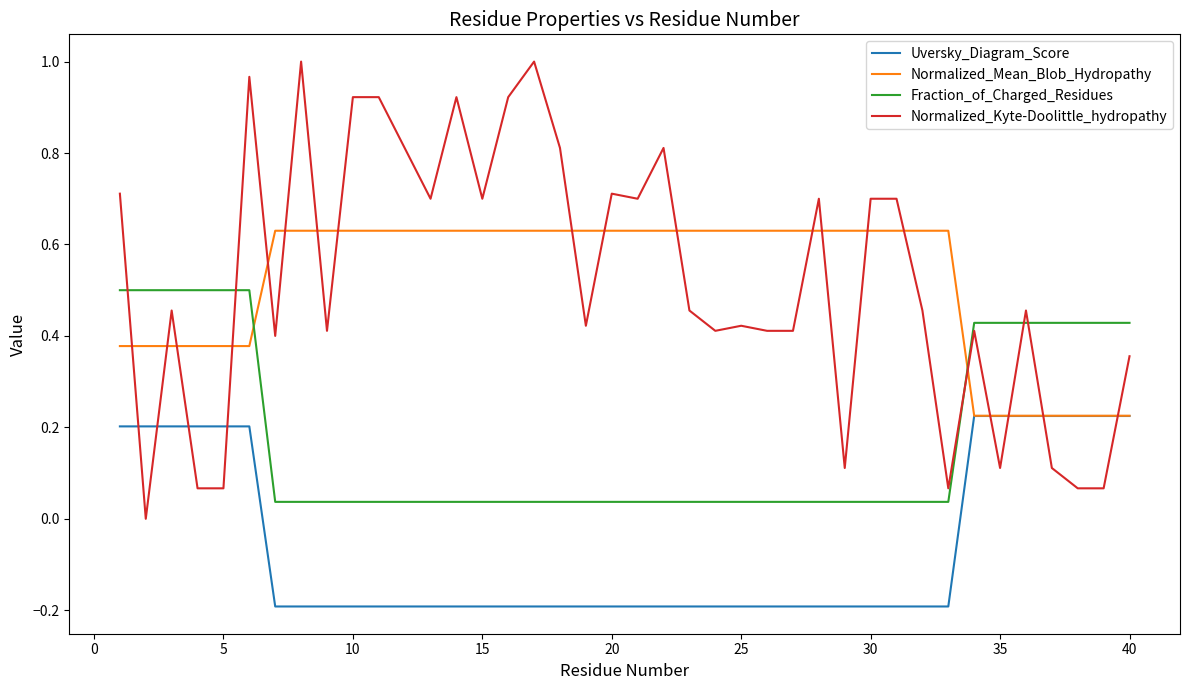

Which series has the largest range (max minus min)?

Normalized_Kyte-Doolittle_hydropathy